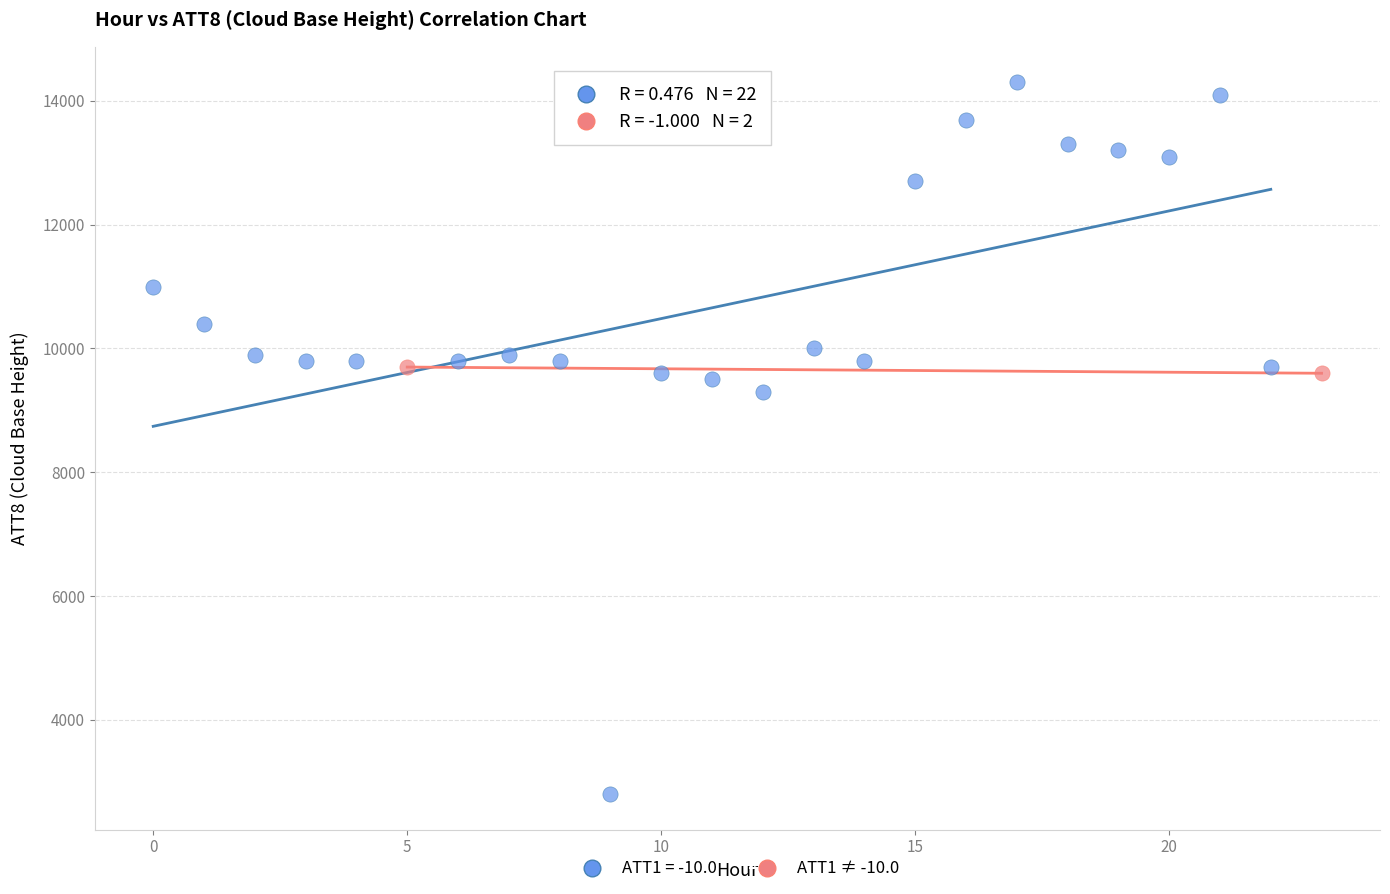

What are all the series names shown in the legend?

ATT1 = -10.0, ATT1 ≠ -10.0